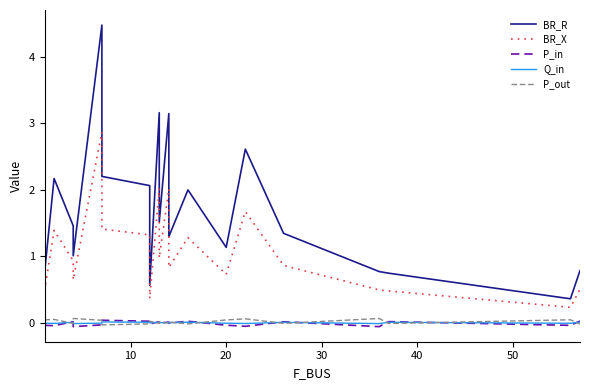

How many interior local peaks does the P_out series have?

8